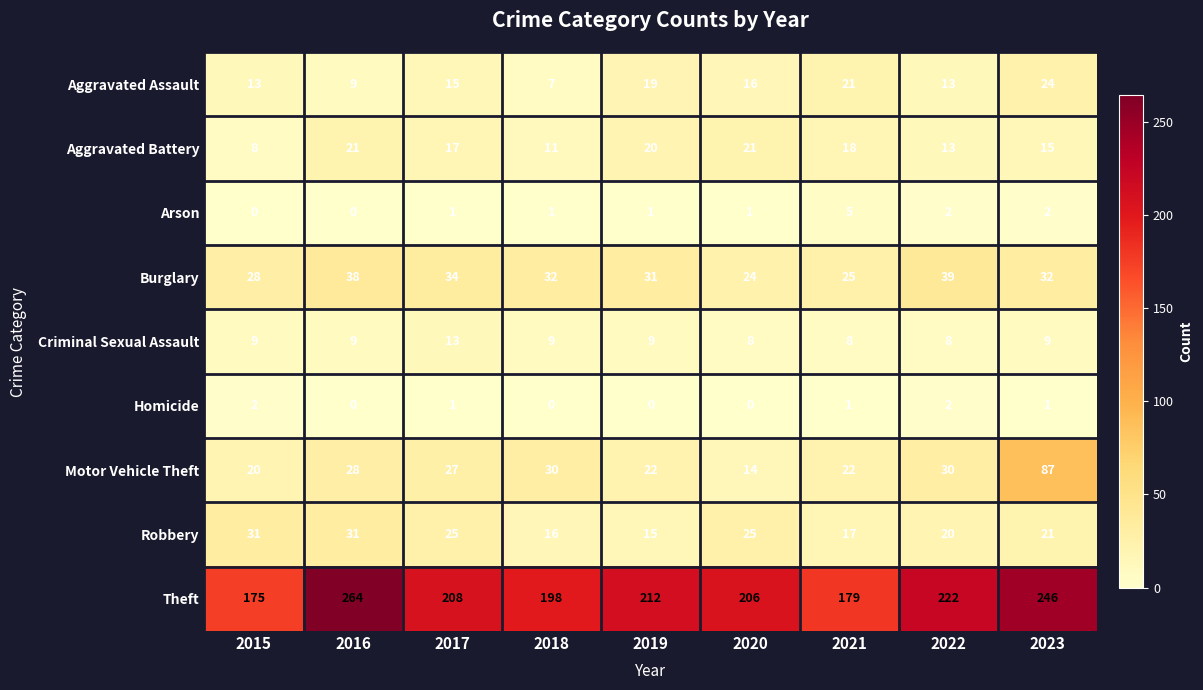

What is the total value across all series at 2018?

304